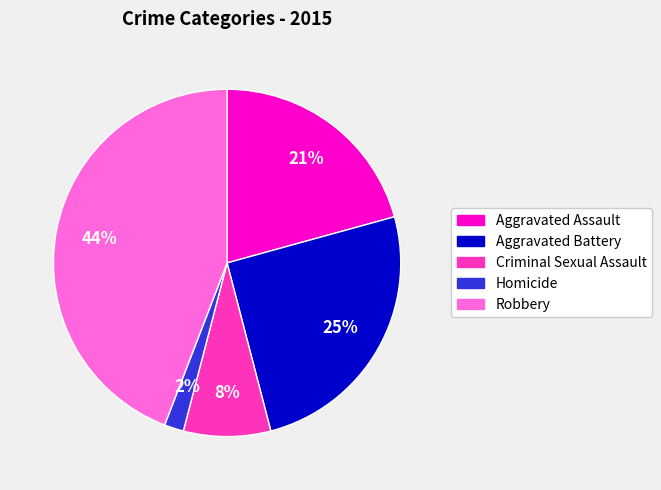

How many segments does this pie chart have?

5